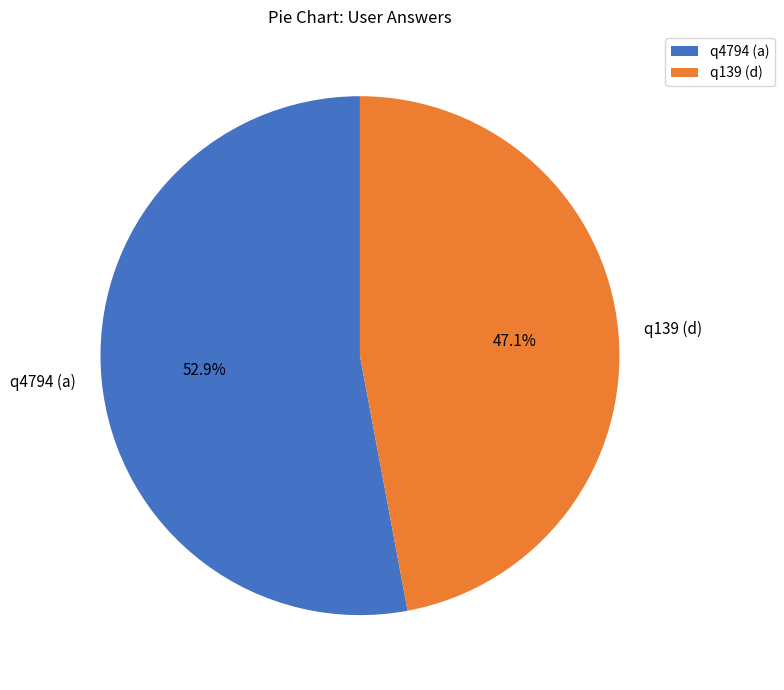

What is the smallest slice in the pie chart?

q139 (d)